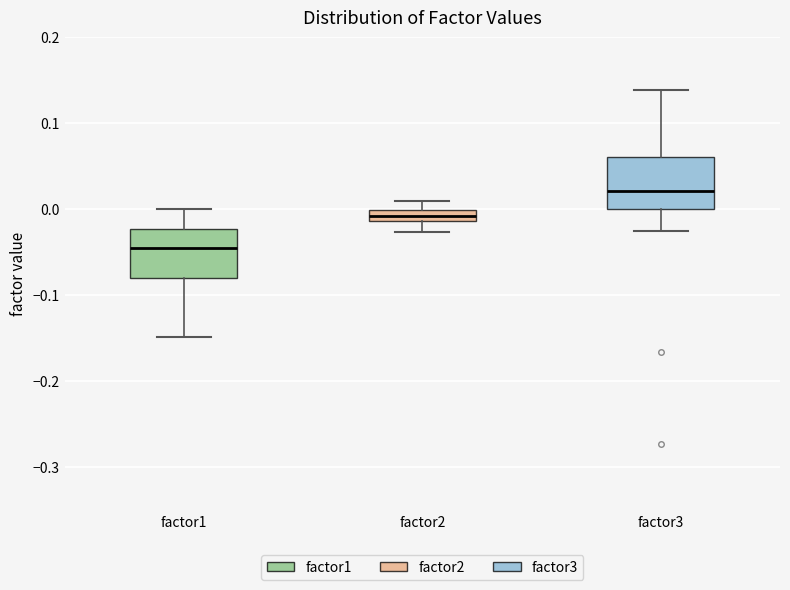

Where does the upper whisker of the box for factor1 end on the y-axis? The values are not printed on the chart, so give them approximately, as read against the axis.

0.00